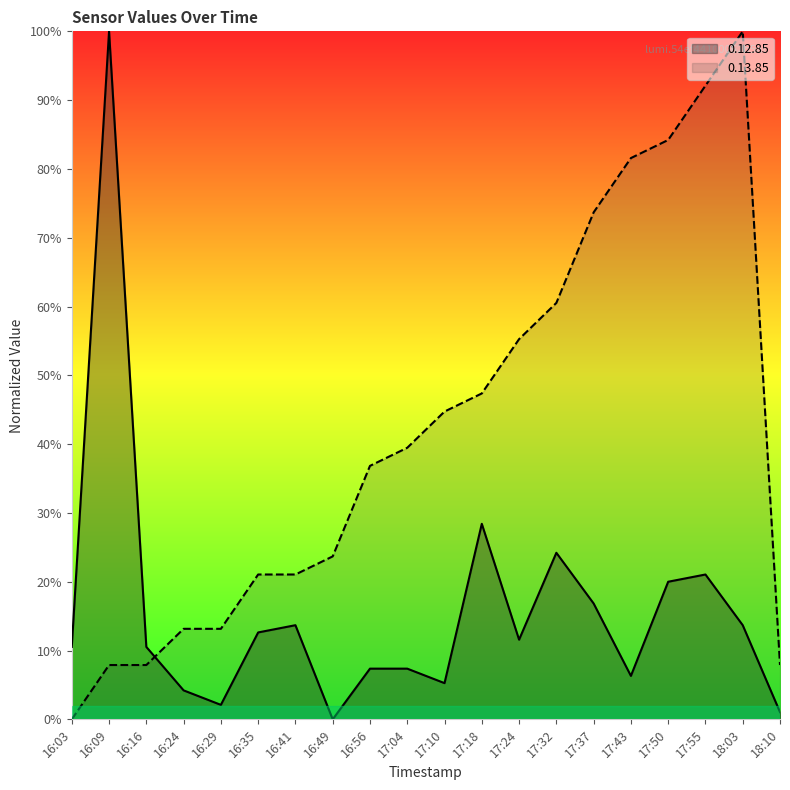

At which label does 0.13.85 first exceed 39?

17:04